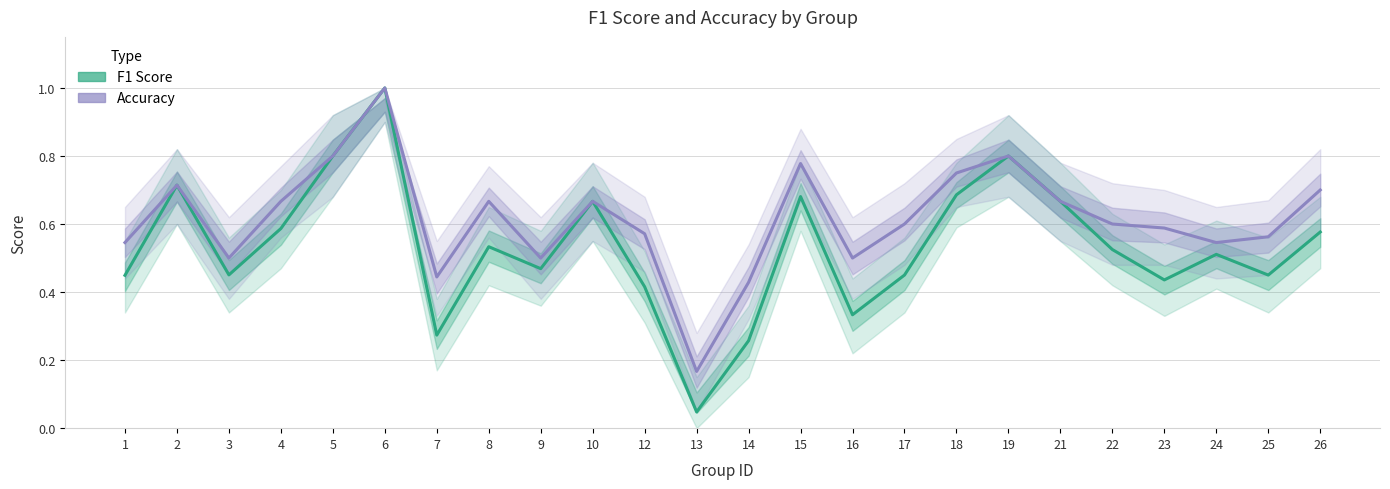

List the labels in order of F1 Score value, smallest first.

13, 14, 7, 16, 12, 23, 1, 17, 25, 3, 9, 24, 22, 8, 26, 4, 10, 21, 15, 18, 2, 5, 19, 6